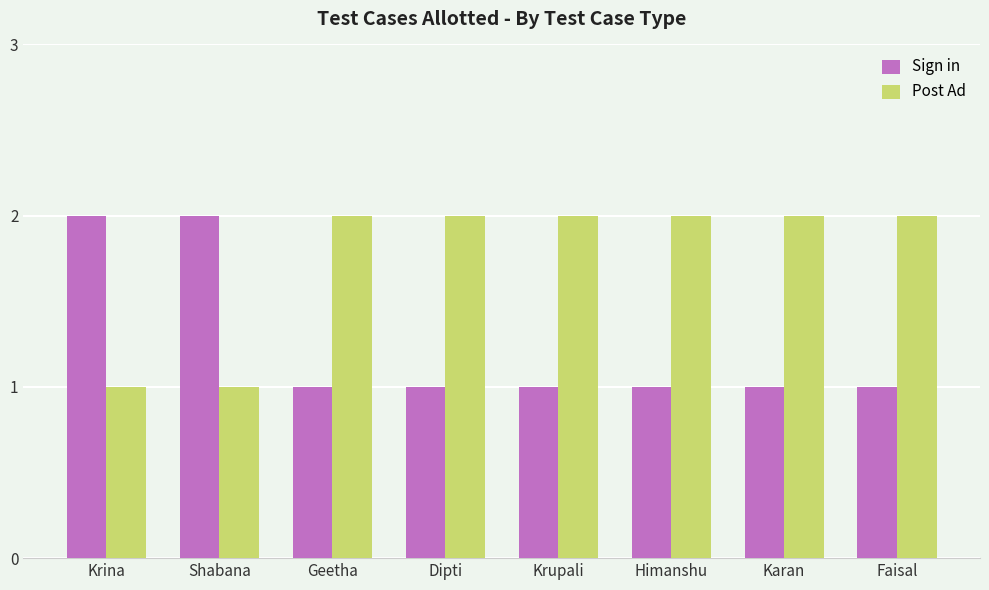

Reading left to right, what are all the values shown in this chart?

Sign in: Krina=2	Shabana=2	Geetha=1	Dipti=1	Krupali=1	Himanshu=1	Karan=1	Faisal=1
Post Ad: Krina=1	Shabana=1	Geetha=2	Dipti=2	Krupali=2	Himanshu=2	Karan=2	Faisal=2